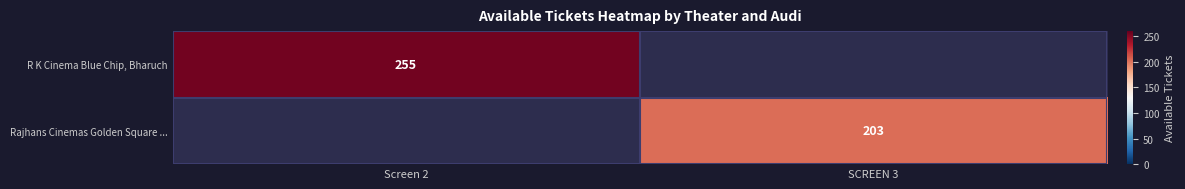

Is the value of R K Cinema Blue Chip, Bharuch at Screen 2 greater than the value of Rajhans Cinemas Golden Square ... at SCREEN 3?

Yes